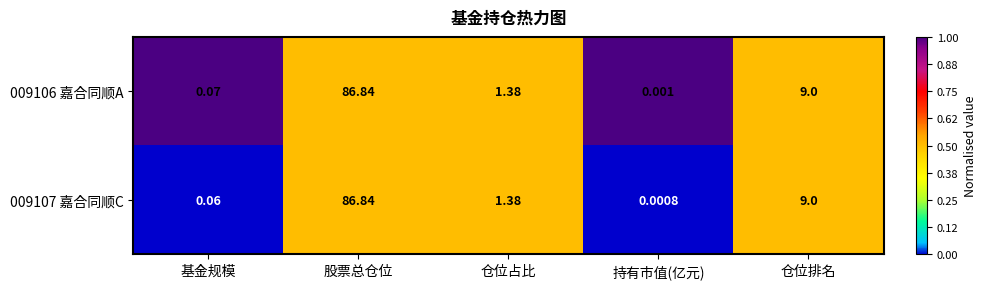

Where is 009107 嘉合同顺C nearest to the value 43?

仓位排名